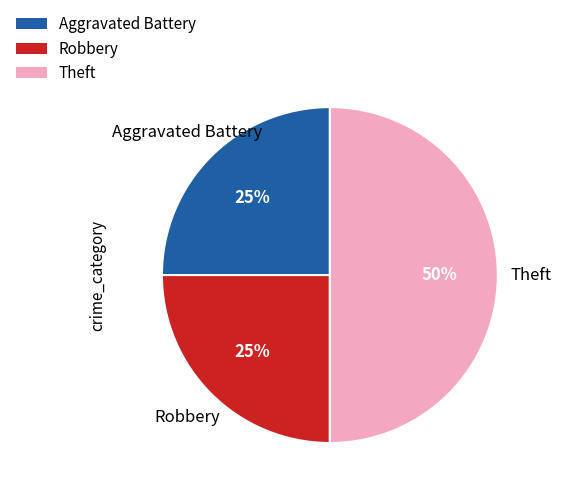

The Theft slice represents 50% of the pie. True or false?

True